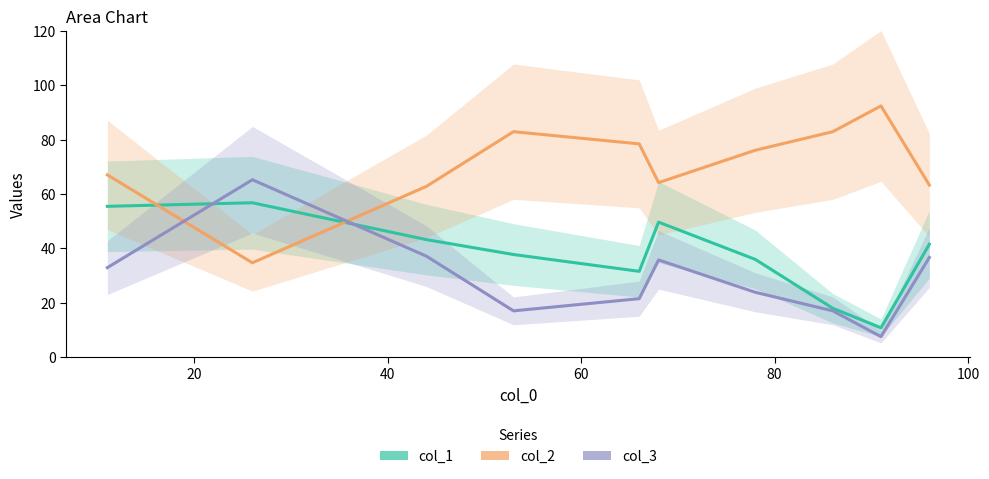

True or false: col_1 has more than 0 interior local peaks.

True